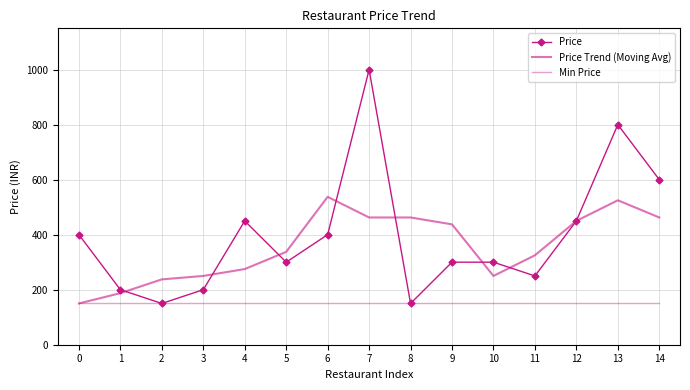

Which series has the largest total across all categories?

Price